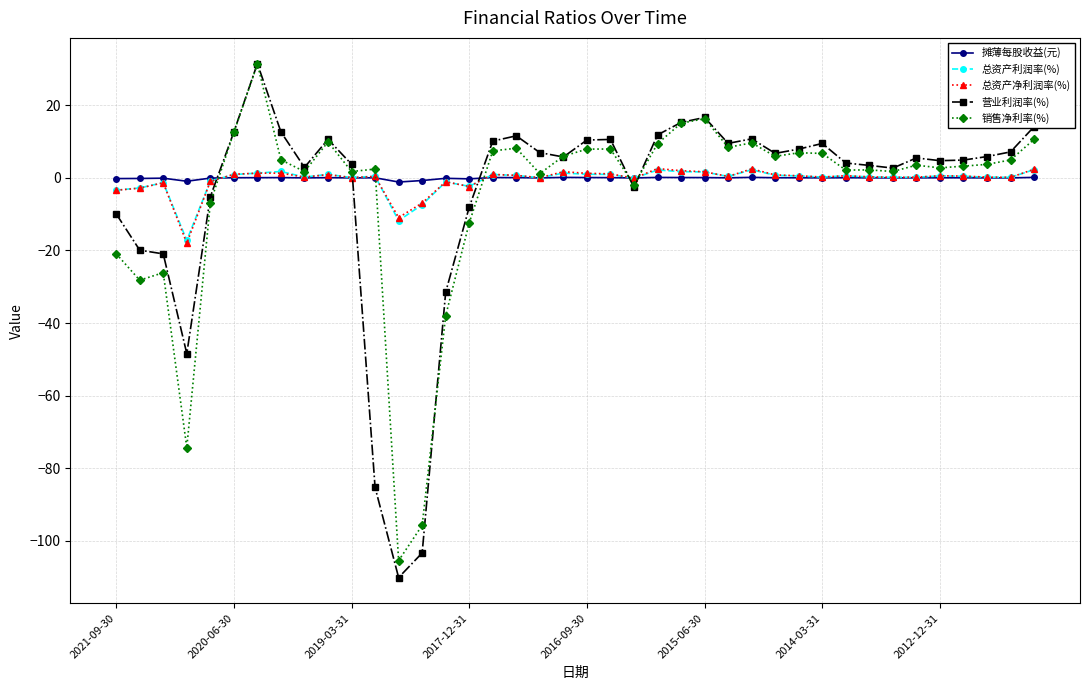

What is the value of the 总资产利润率(%) point at the 26th from the left?

1.7